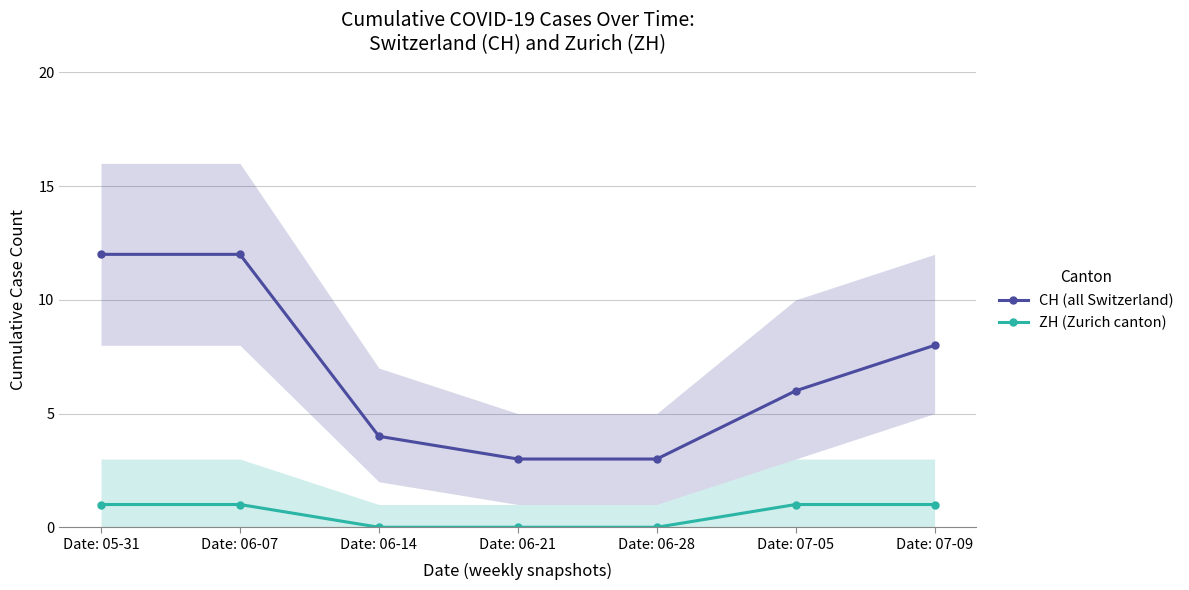

Is it true that CH (all Switzerland) equals 21 at Date: 06-07?

False